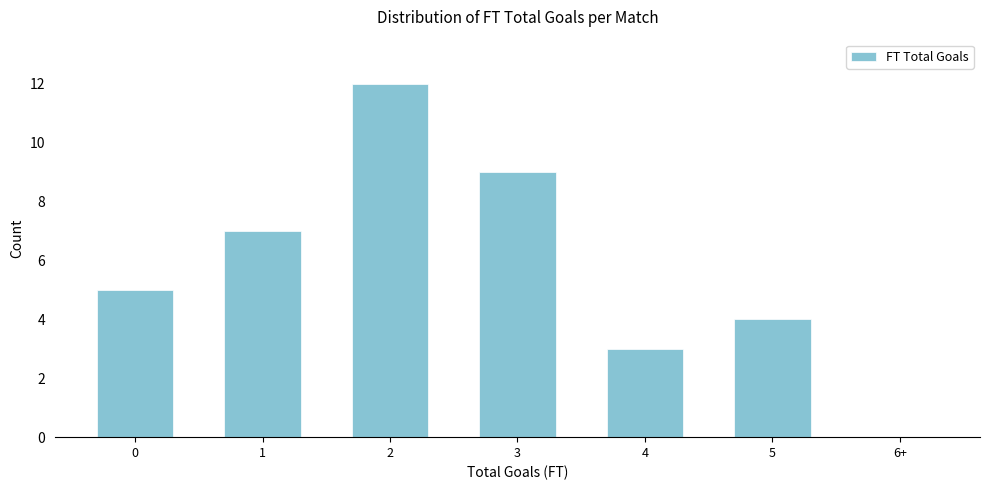

Reading left to right, extract all data points from this chart.

0=5	1=7	2=12	3=9	4=3	5=4	6+=0